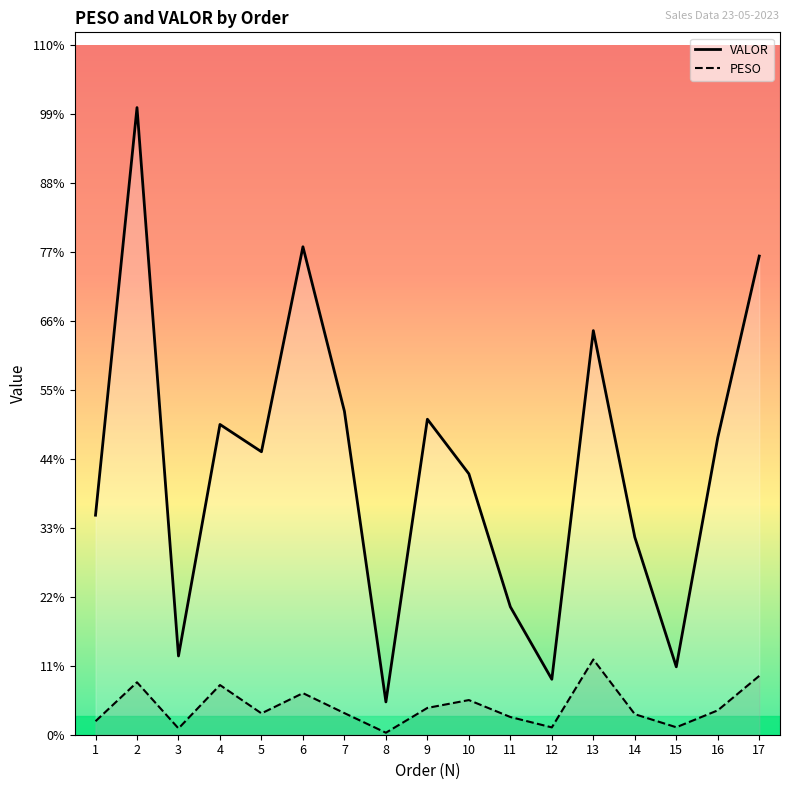

What are all the series names shown in the legend?

VALOR, PESO